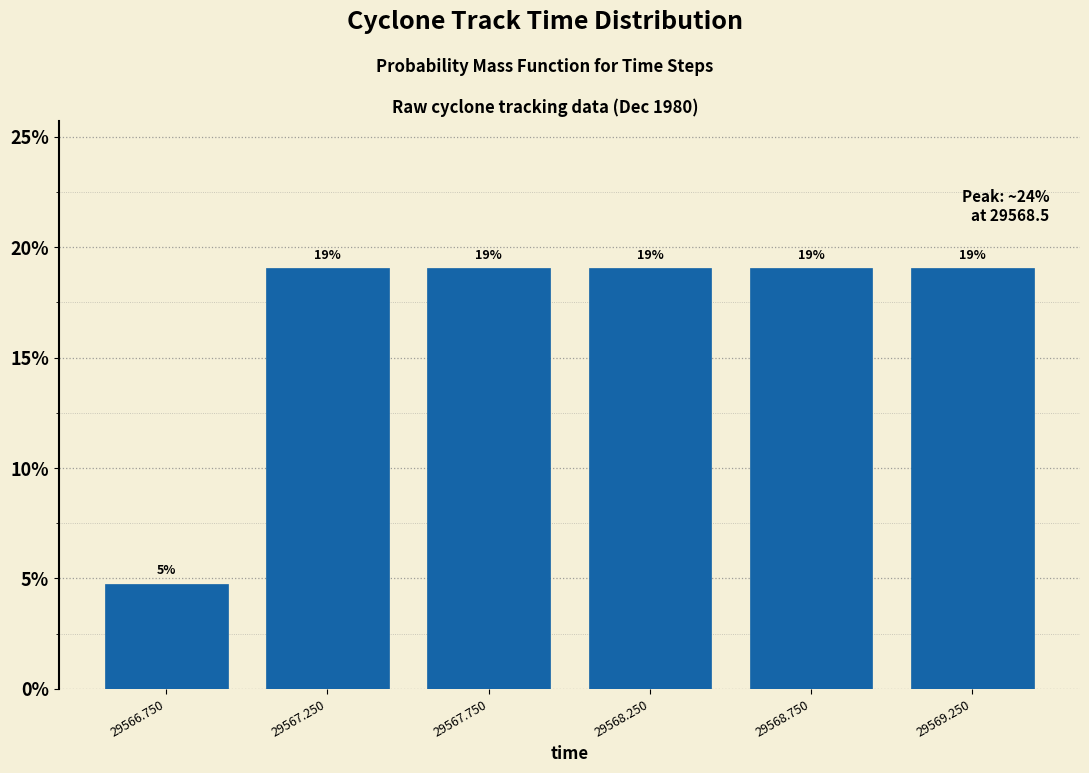

Which has a higher value, 29566.750 or 29569.250?

29569.250